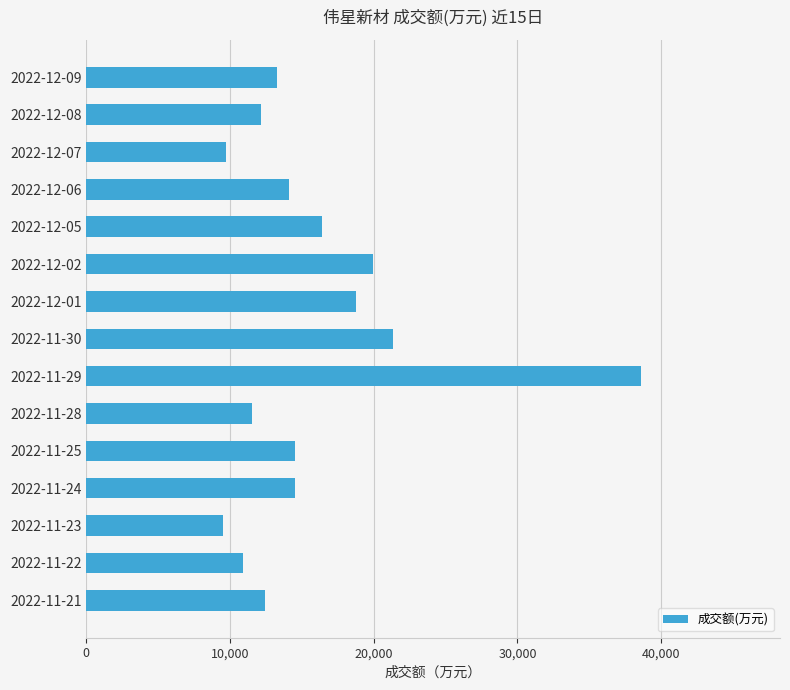

How many bars are there in total?

15